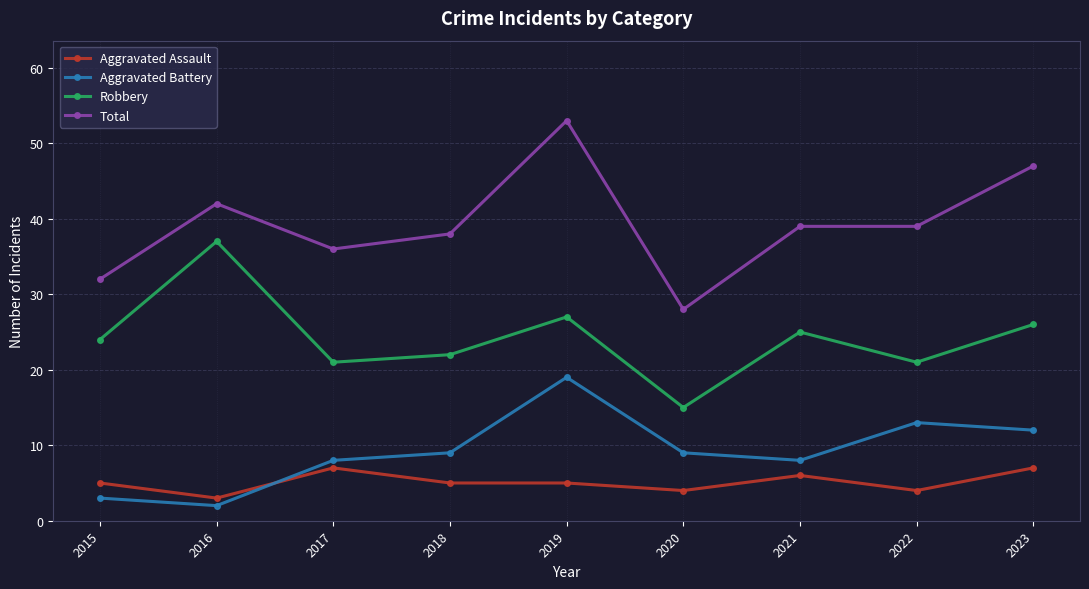

What is the difference between the maximum and second lowest values in the Aggravated Battery series?

16